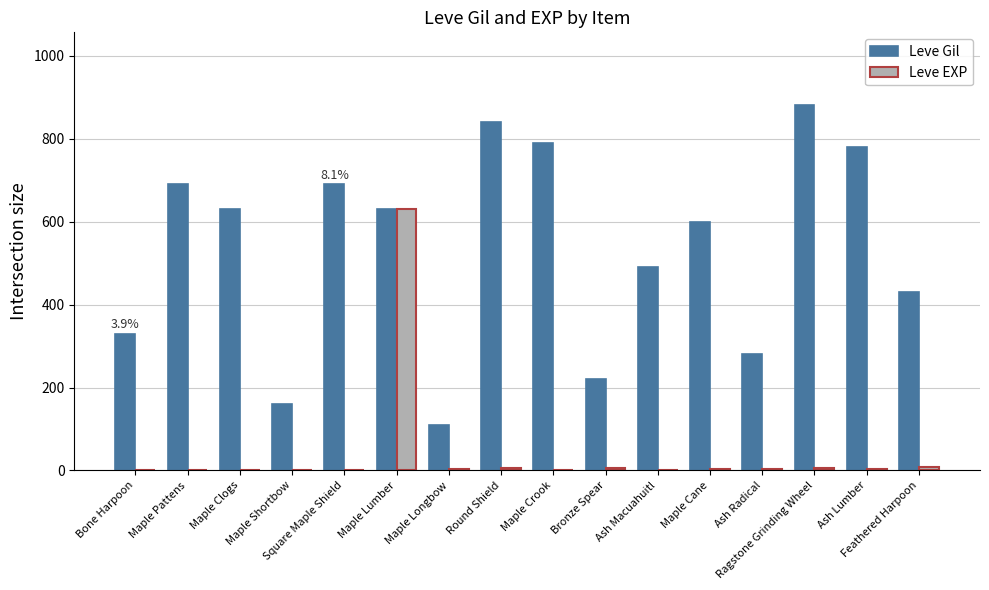

Which series has the largest total across all categories?

Leve Gil